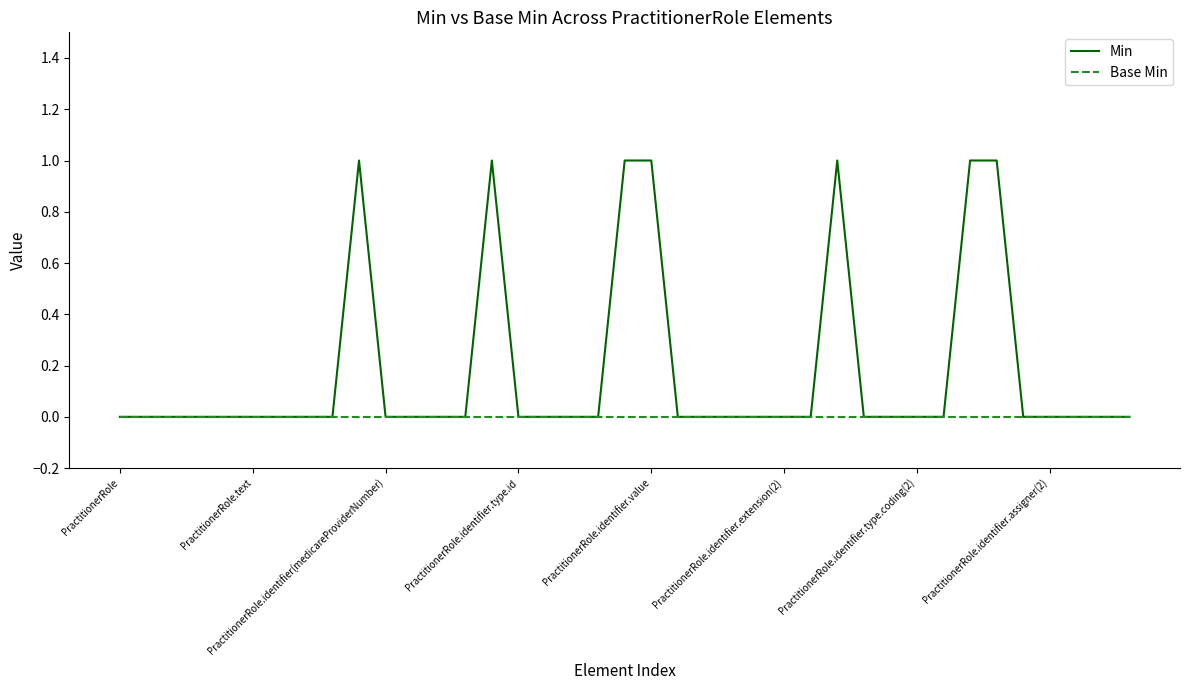

Which series has the largest total across all categories?

Min